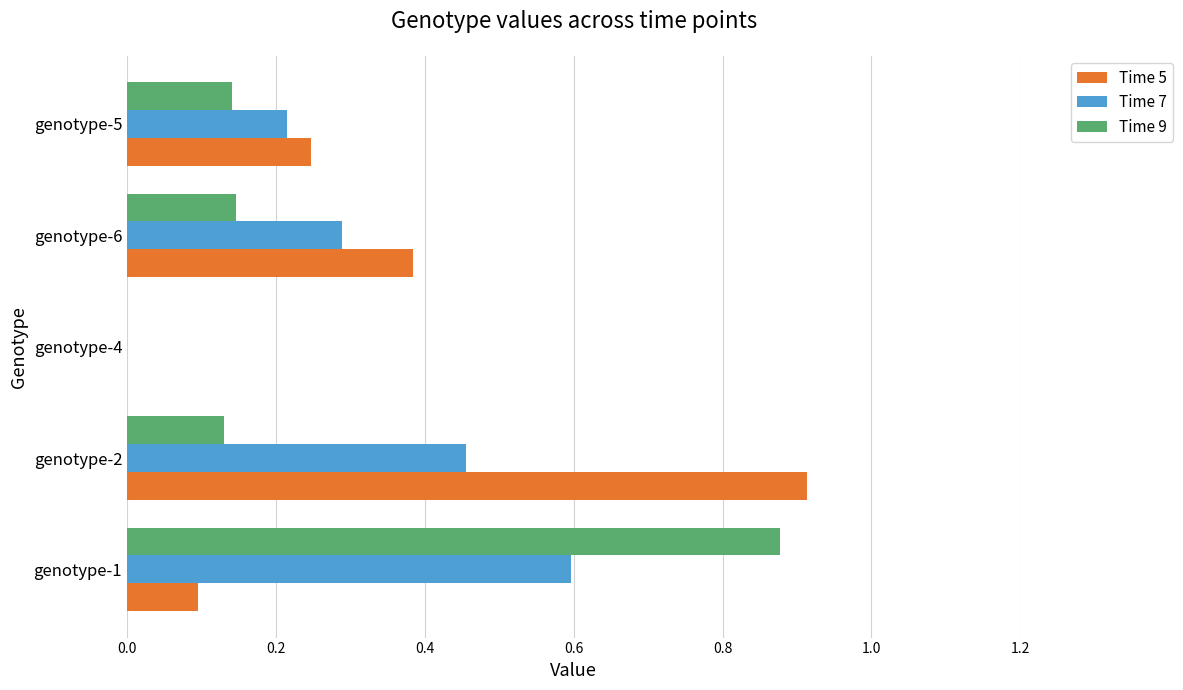

Which category has the highest value in the Time 9 series?

genotype-1